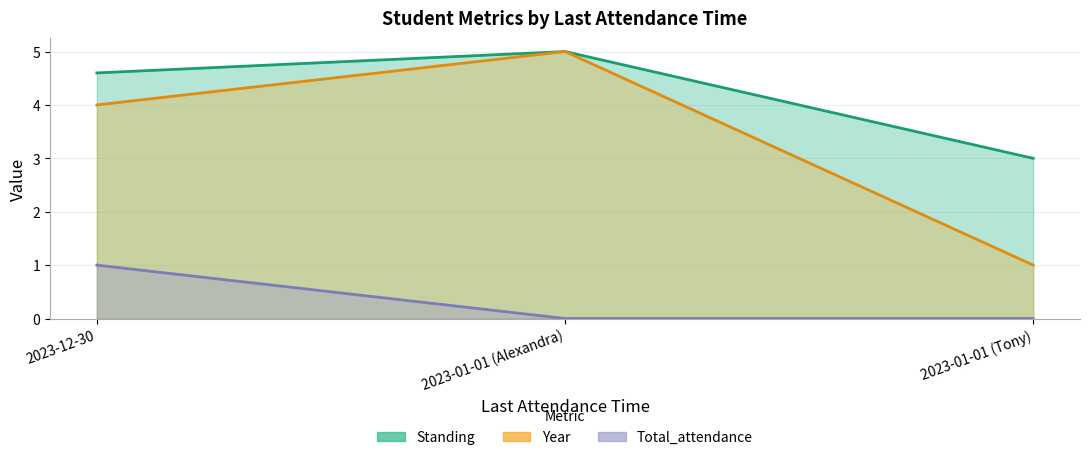

Rank the series at 2023-01-01 (Tony) from highest to lowest value.

Standing, Year, Total_attendance